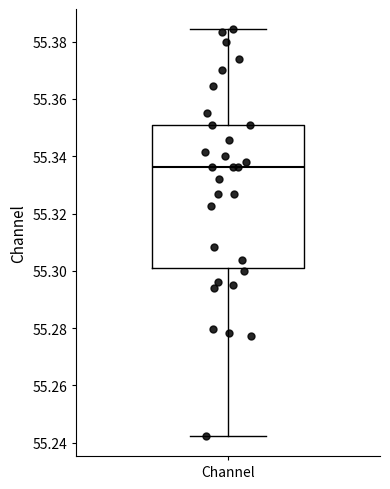

Where is the lower edge of the box for Channel on the y-axis? The values are not printed on the chart, so give them approximately, as read against the axis.

55.300